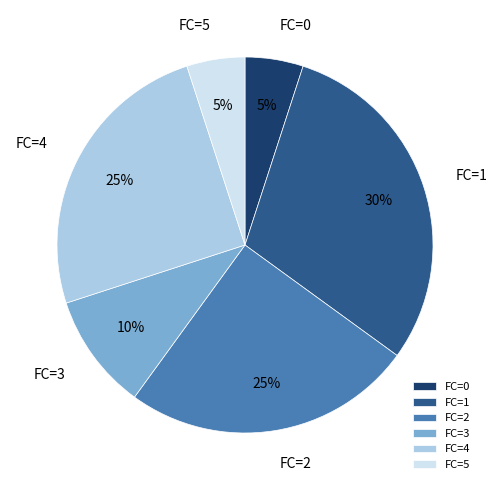

To the nearest percent, what is the difference between the FC=2 and FC=3 slice percentages?

15%